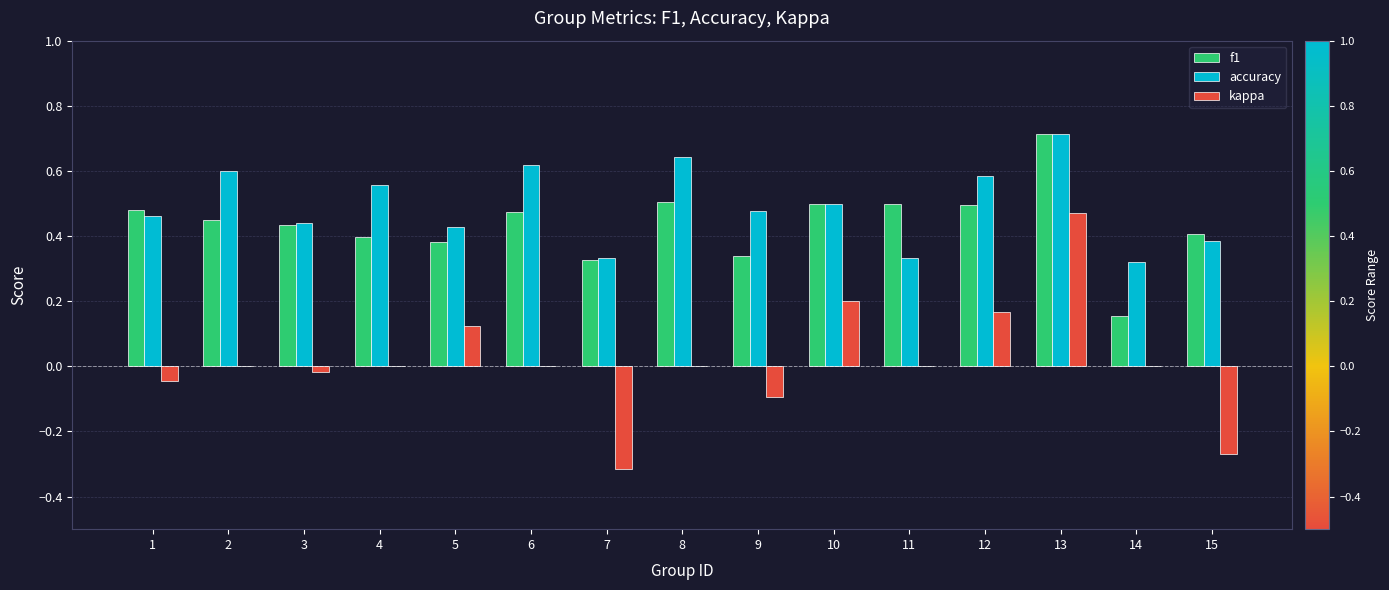

At which category is the sum across all series the highest?

13